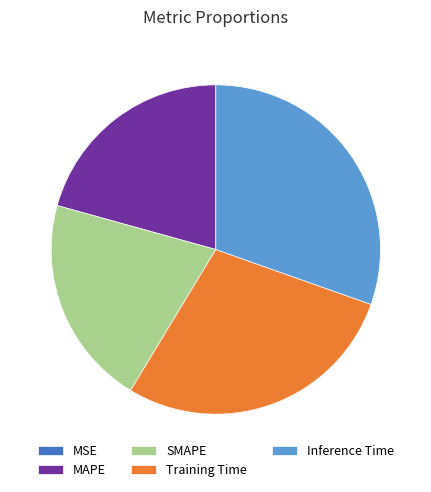

What is the largest slice in the pie chart?

Inference Time